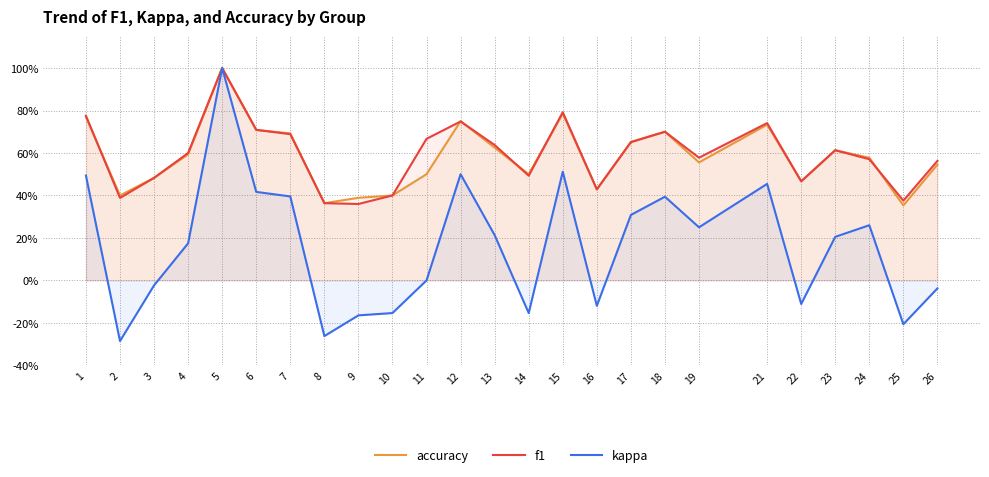

Which series changed the most between 22 and 24?

kappa